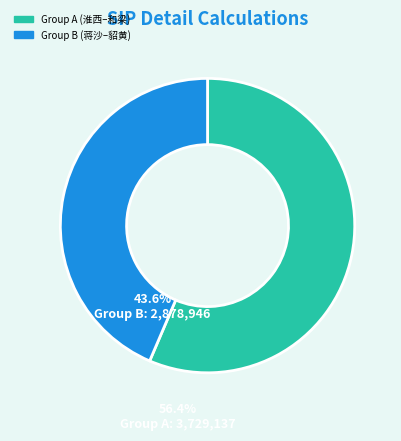

Between Group B (蒋沙–貂黄) and Group A (淮西–和梁), which is larger?

Group A (淮西–和梁)